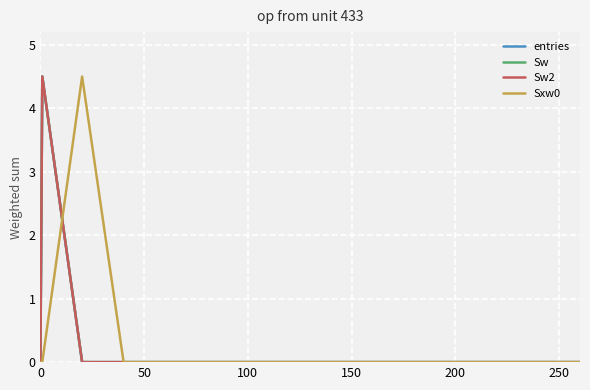

Does the chart have visible grid lines?

Yes